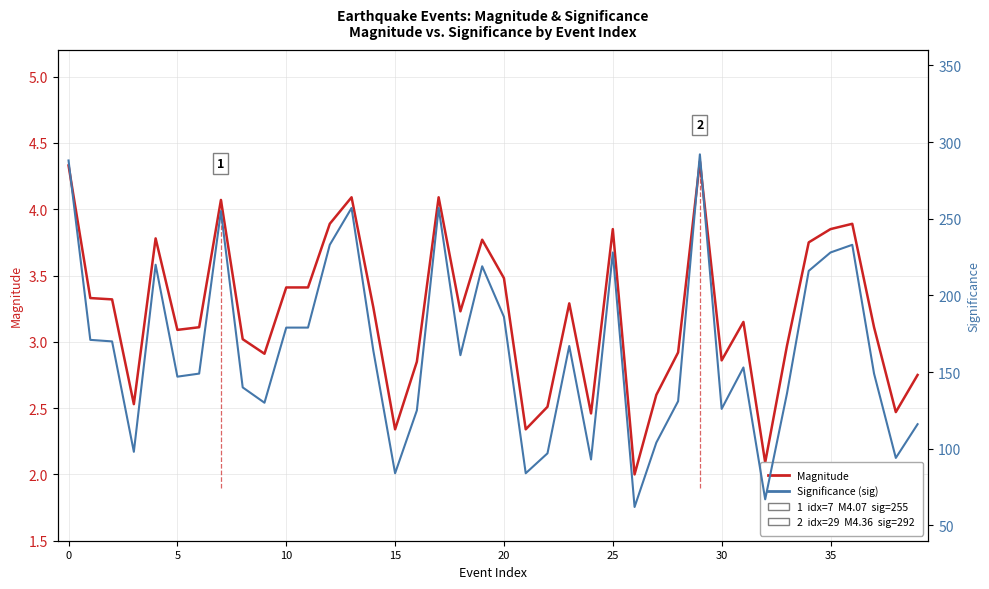

What is the difference between the Significance (sig) values at 20 and 11?

7.0